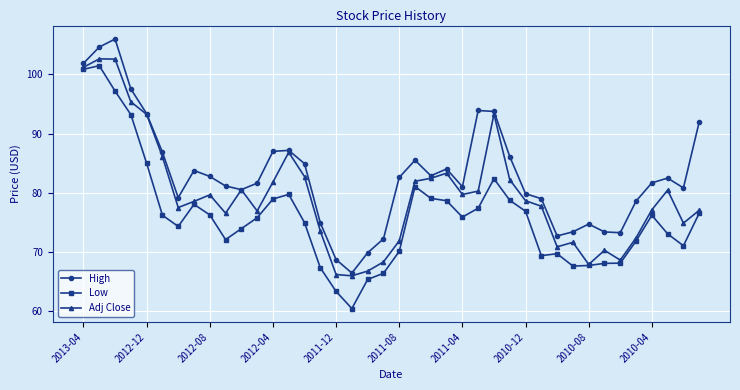

True or false: High and Low intersect in this chart.

False